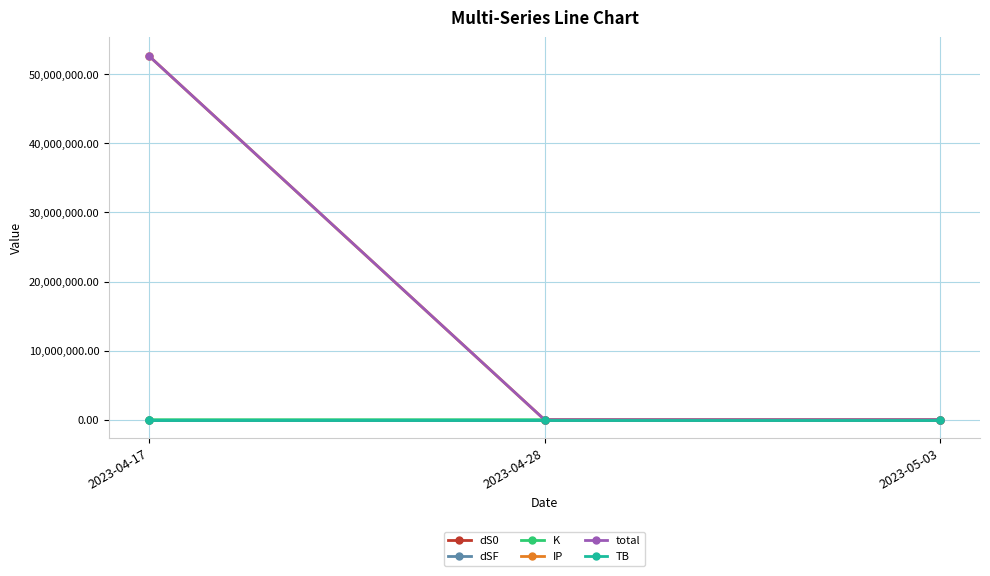

The value of total at 2023-04-17 is 52705849.2. True or false?

True